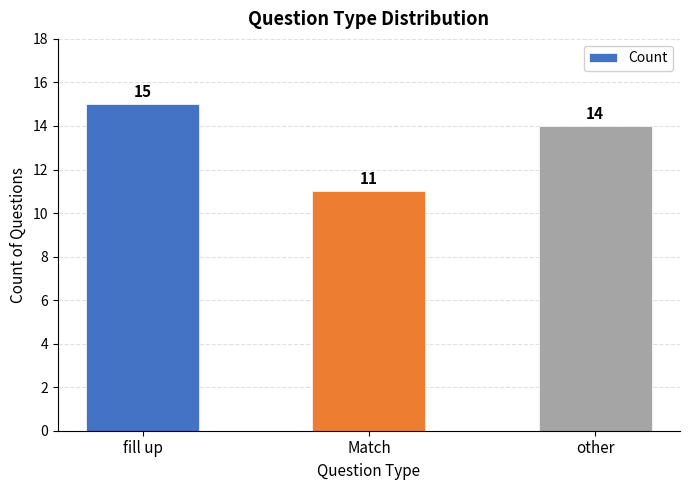

Reading left to right, transcribe all the data shown in this chart.

fill up=15	Match=11	other=14